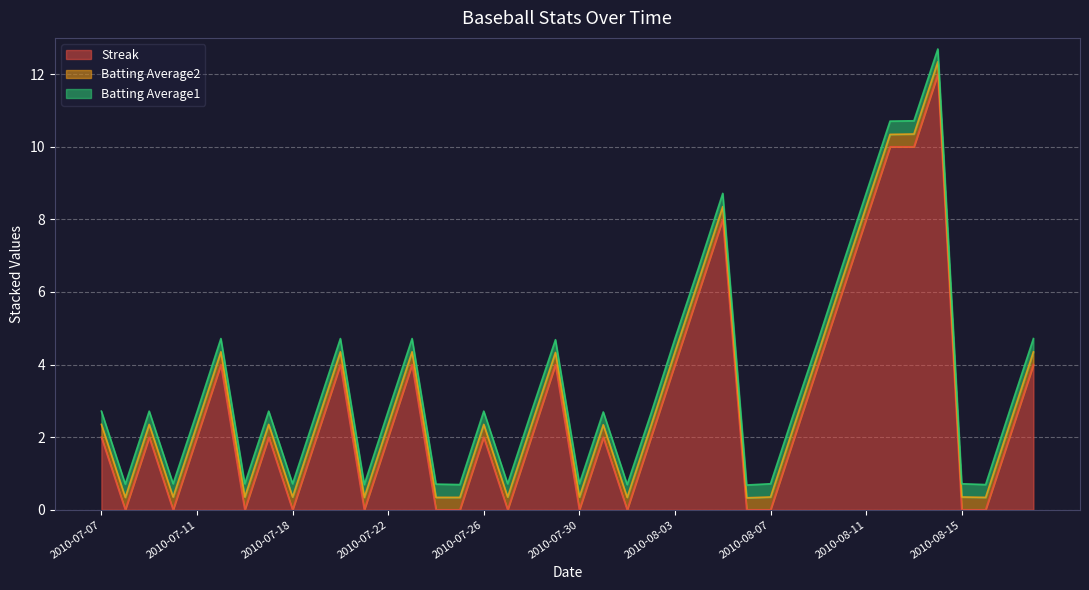

What is the label of the 40th point from the left?

2010-08-18